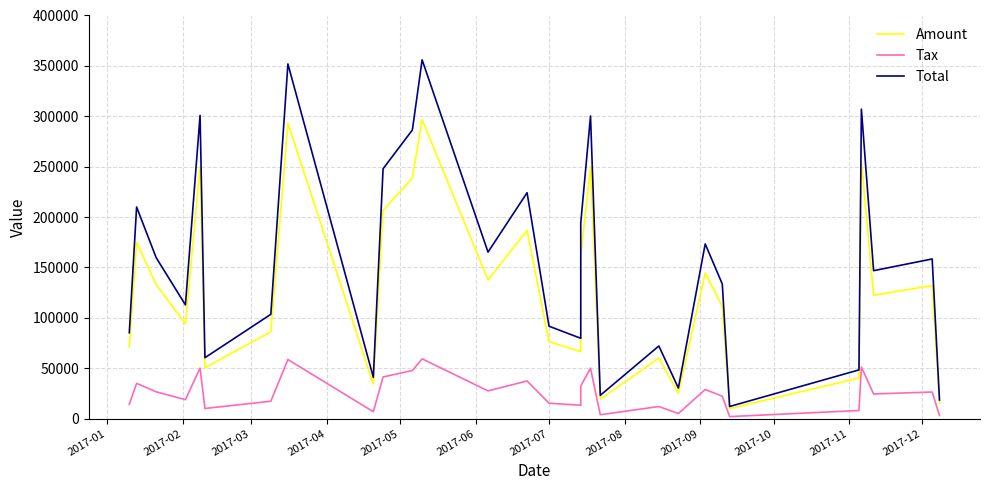

Rank the series by their average value, from lowest to highest.

Tax, Amount, Total